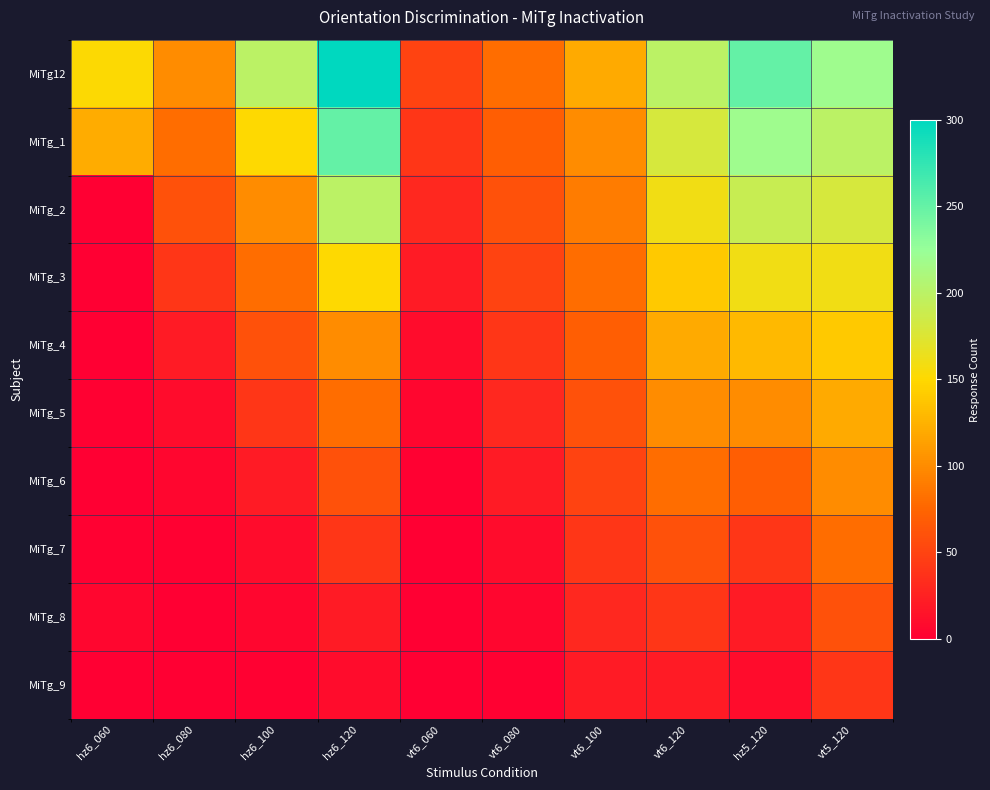

What is the total value across all series at vt6_120?

1100